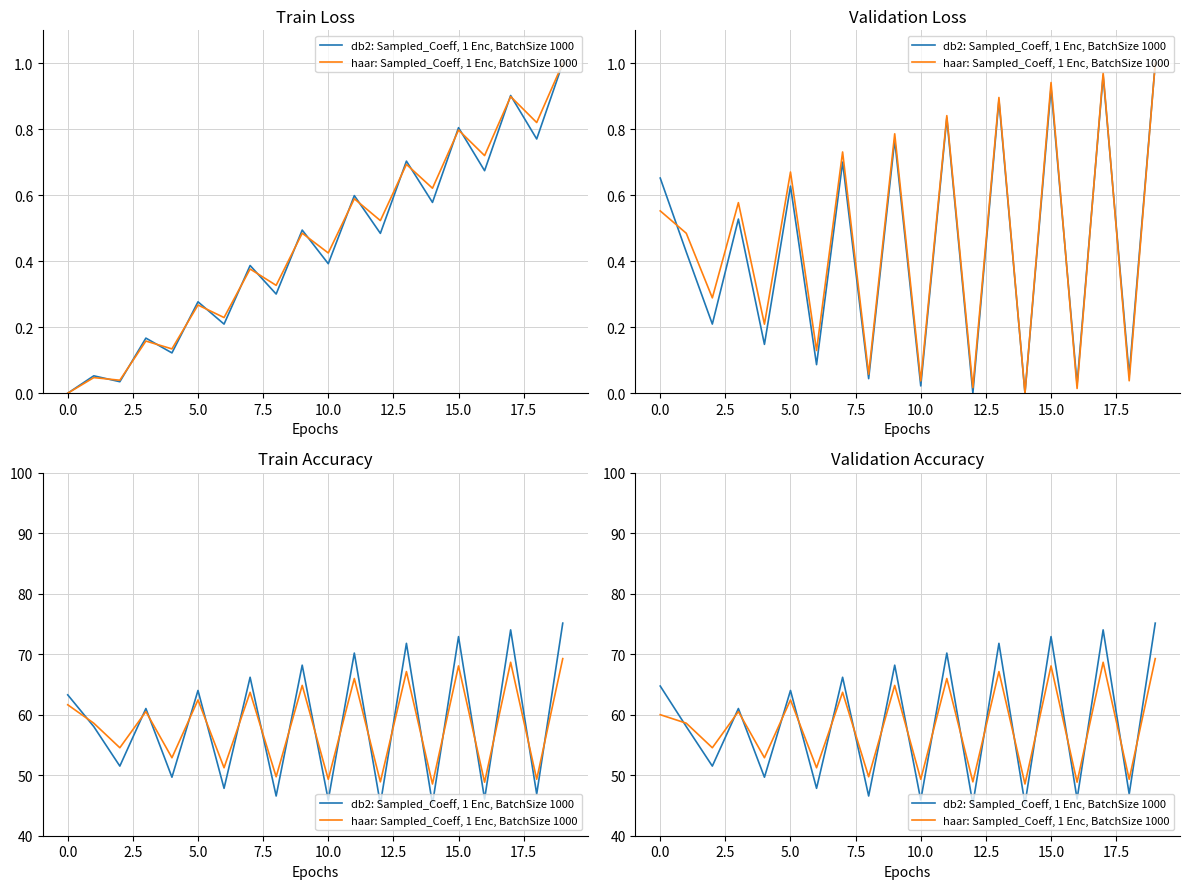

Is it true that haar: Sampled_Coeff, 1 Enc, BatchSize 1000 equals 31.6 at 16?

False